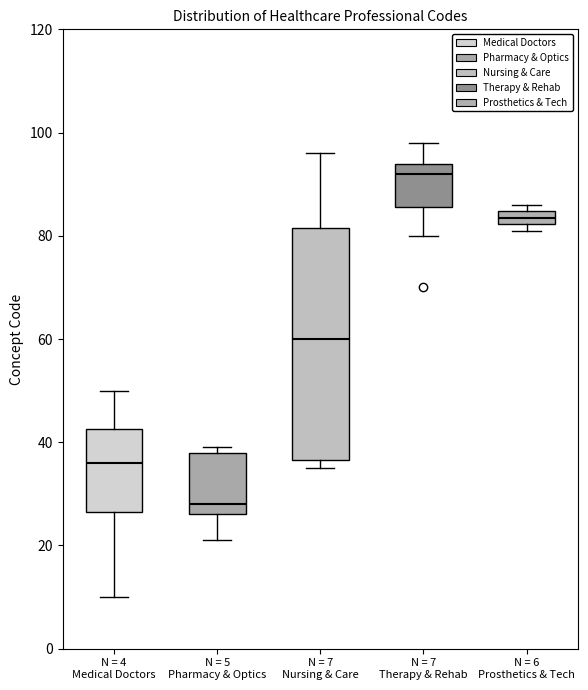

Where is the upper edge of the box for N = 6 Prosthetics & Tech on the y-axis? The values are not printed on the chart, so give them approximately, as read against the axis.

84